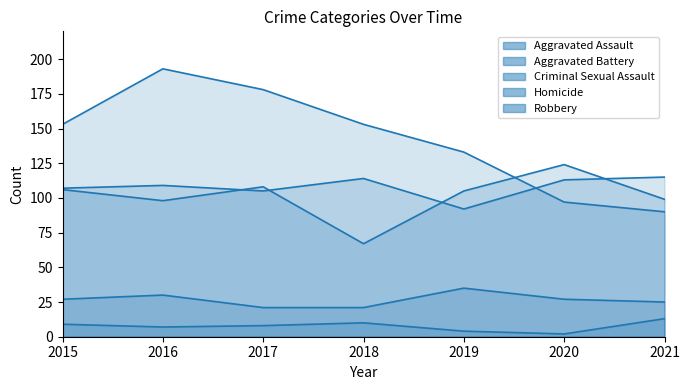

What is the greatest value displayed?

193